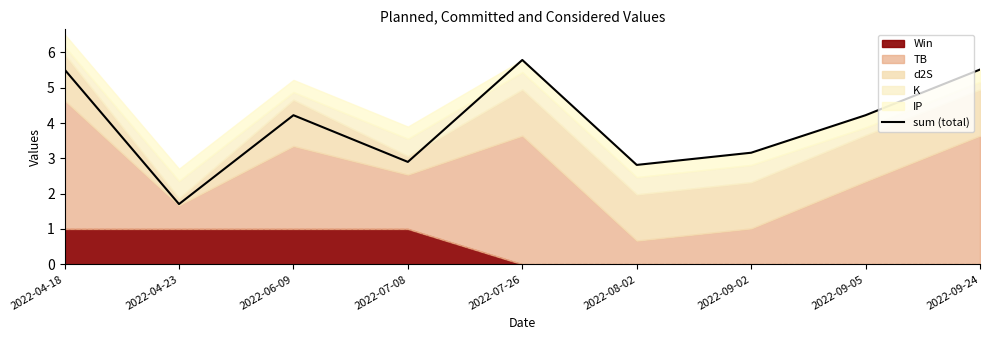

Rank the categories by value from highest to lowest.

2022-07-26, 2022-04-18, 2022-09-24, 2022-06-09, 2022-09-05, 2022-09-02, 2022-07-08, 2022-08-02, 2022-04-23